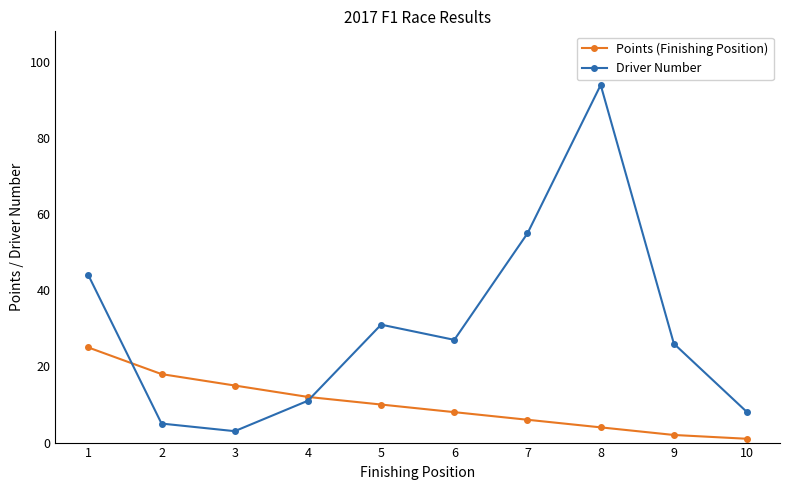

Which series has the largest total across all categories?

Driver Number